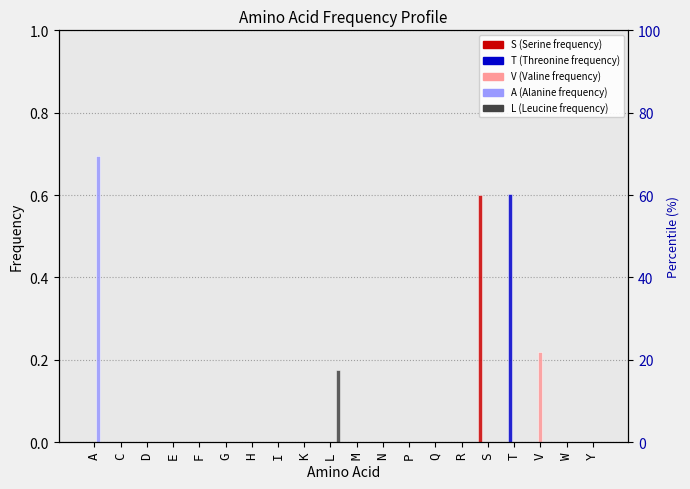

Which series has the largest total across all categories?

A